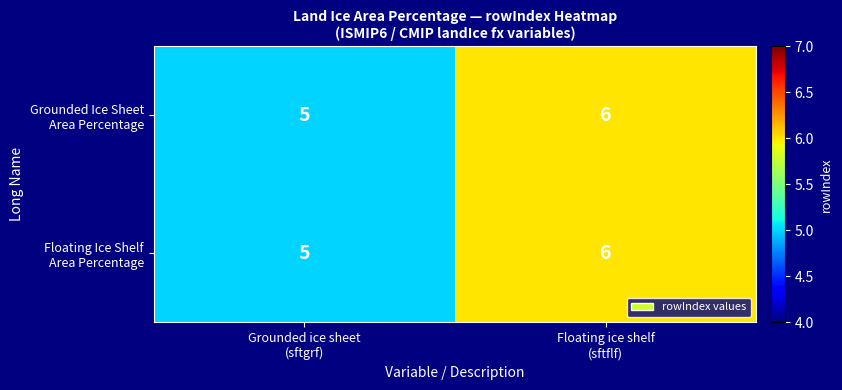

What is the maximum value shown in the chart?

6